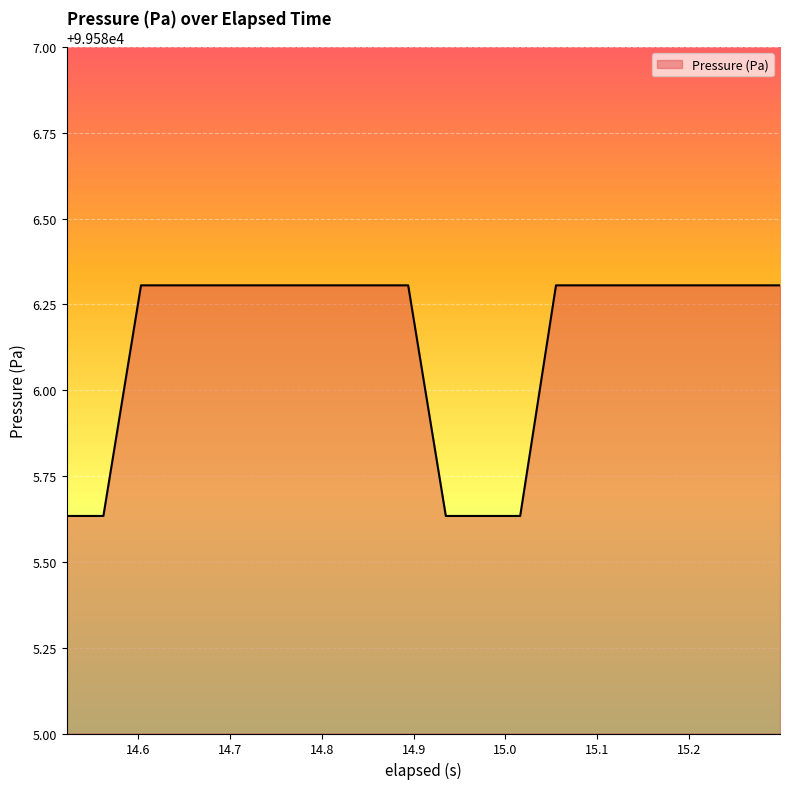

What is the difference between the maximum and minimum values?

0.7